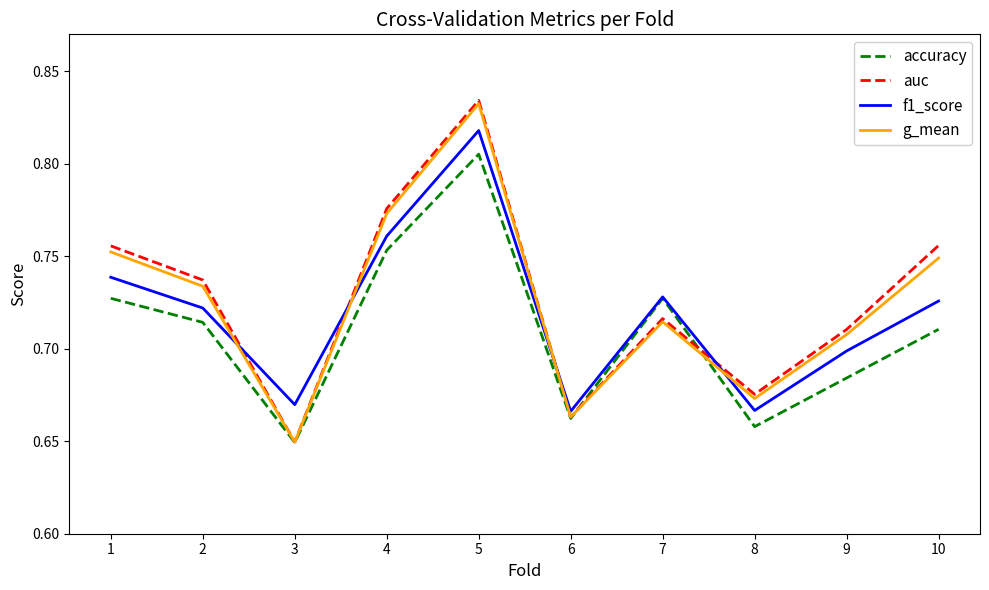

Which category has the lowest value across all series?

3